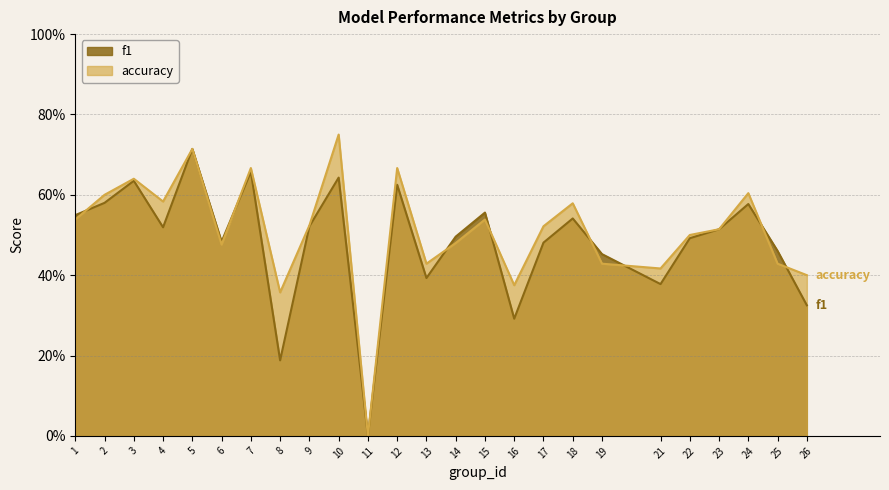

At which category does f1 reach its first local peak?

3